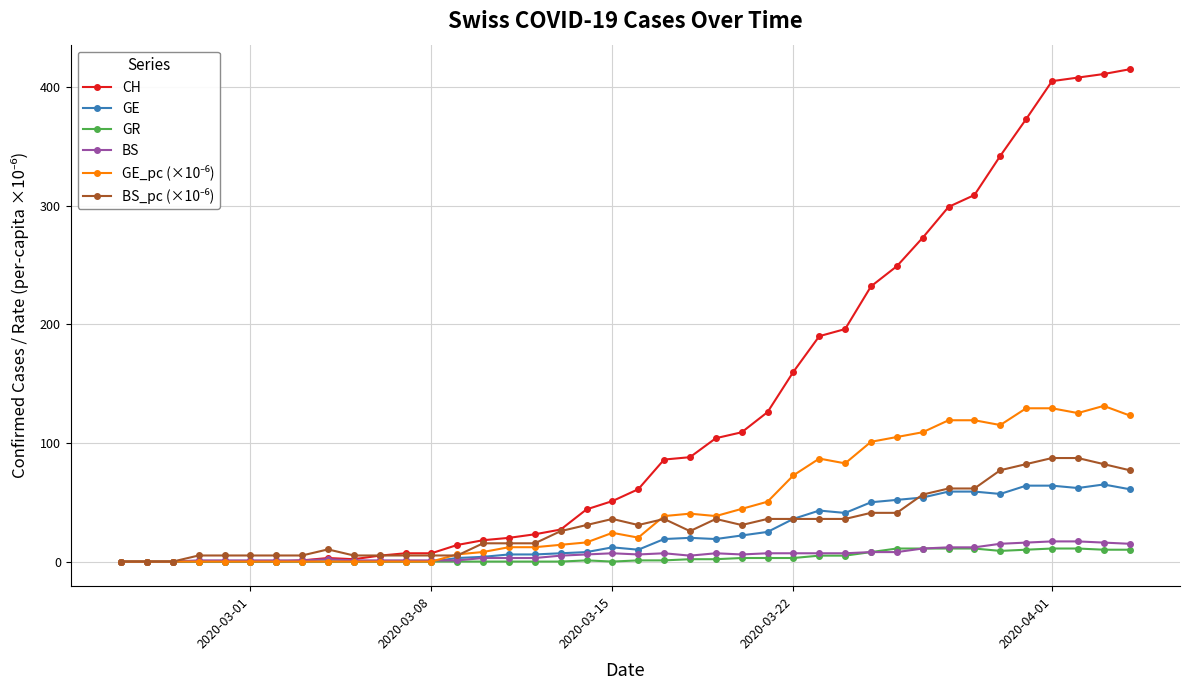

Which series has the widest spread of values?

CH